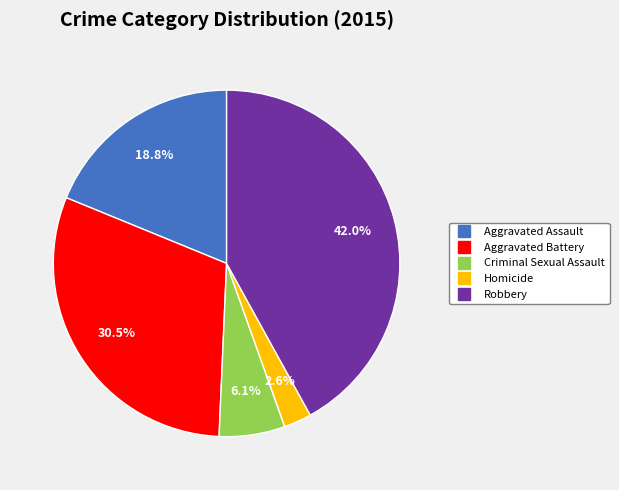

True or false: Aggravated Battery accounts for 42% of the total.

False